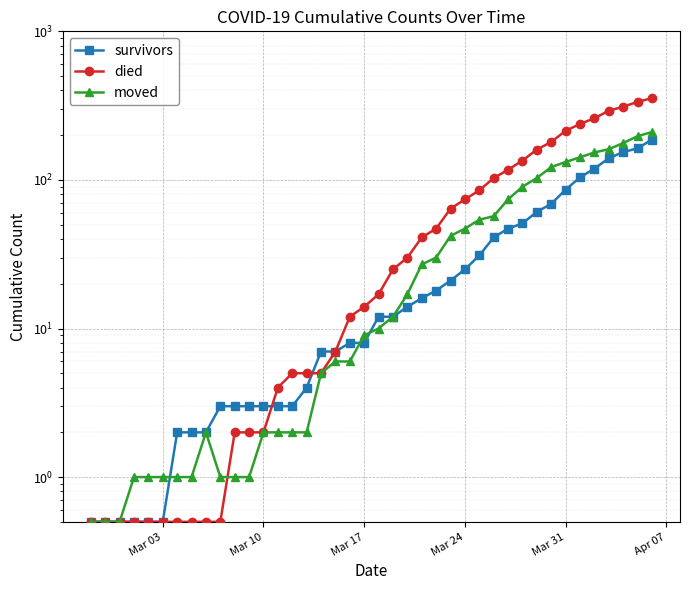

Reading right to left, what are all the values shown in this chart?

survivors: 187.0	163.0	154.0	140.0	119.0	104.0	86.0	69.0	61.0	51.0	47.0	41.0	31.0	25.0	21.0	18.0	16.0	14.0	12.0	12.0	8.0	8.0	7.0	7.0	4.0	3.0	3.0	3.0	3.0	3.0	3.0	2.0	2.0	2.0	0.5	0.5	0.5	0.5	0.5	0.5
died: 355.0	335.0	311.0	292.0	260.0	238.0	214.0	180.0	160.0	135.0	117.0	103.0	85.0	74.0	64.0	47.0	41.0	30.0	25.0	17.0	14.0	12.0	7.0	5.0	5.0	5.0	4.0	2.0	2.0	2.0	0.5	0.5	0.5	0.5	0.5	0.5	0.5	0.5	0.5	0.5
moved: 210.0	197.0	177.0	161.0	153.0	142.0	132.0	122.0	103.0	90.0	74.0	57.0	54.0	47.0	42.0	30.0	27.0	17.0	12.0	10.0	9.0	6.0	6.0	5.0	2.0	2.0	2.0	2.0	1.0	1.0	1.0	2.0	1.0	1.0	1.0	1.0	1.0	0.5	0.5	0.5